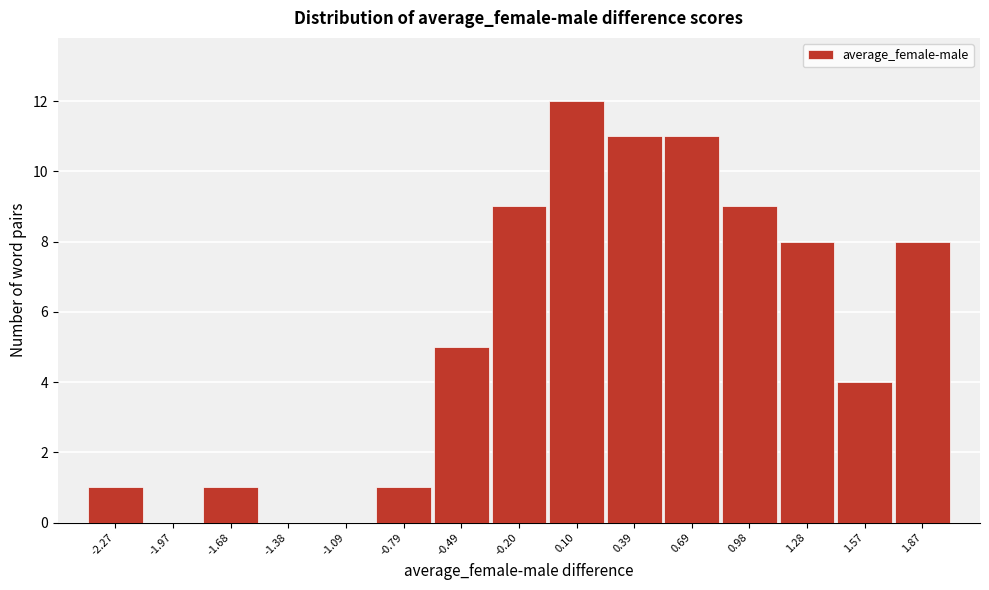

How tall is the bar that spans 1.40 to 1.70 on the x-axis? Neither the bar edges nor the heights are printed on the chart, so give them approximately, as read against the axes.

4